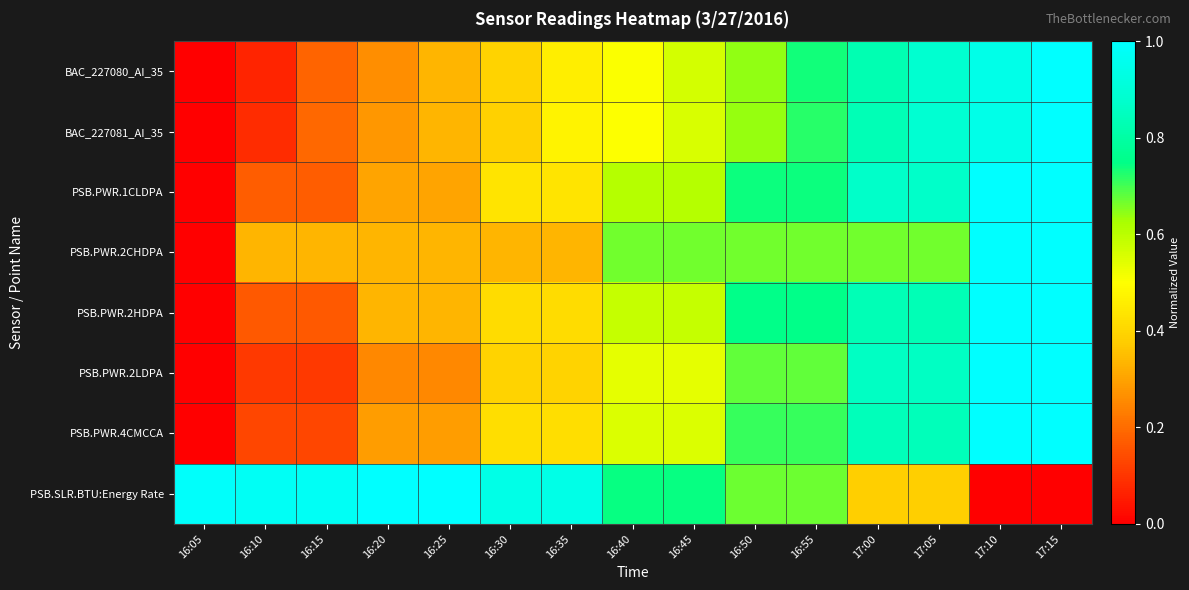

What is the spread (max minus min) of values at 16:25?

0.8